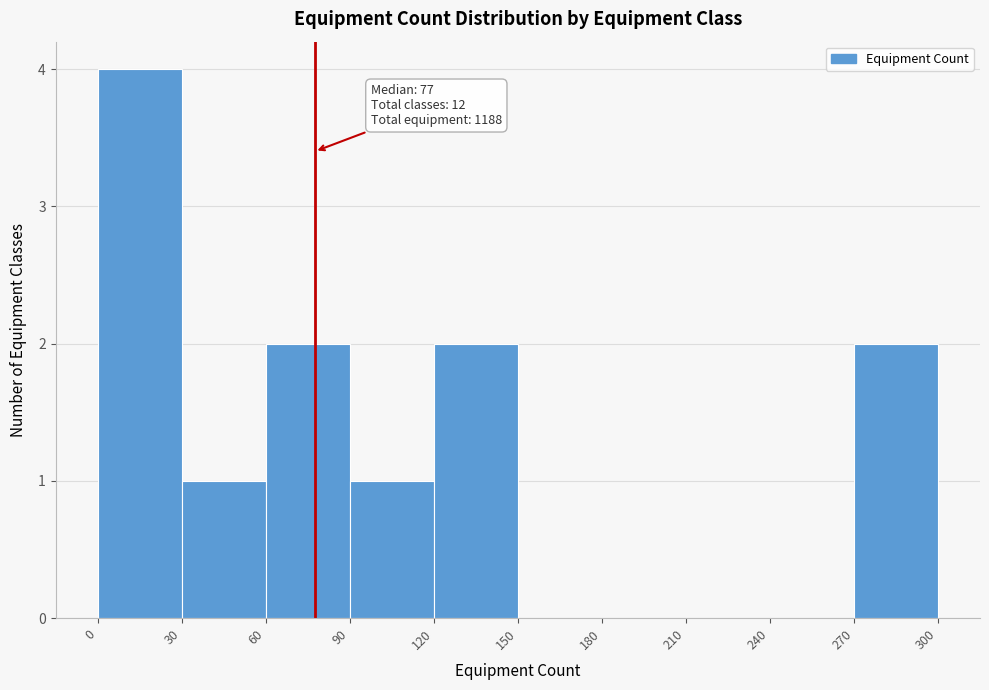

Over which range of the x-axis is the bar tallest?

0 to 30